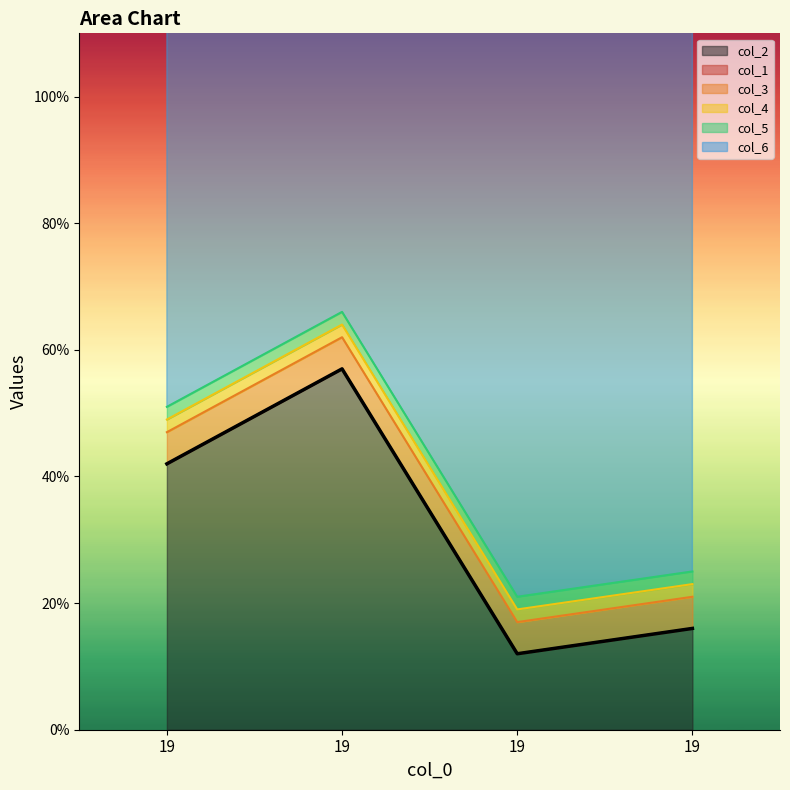

Reading left to right, list all the values displayed in this chart.

col_2: 42	57	12	16
col_1: 0	0	0	0
col_3: 5	5	5	5
col_4: 2	2	2	2
col_5: 2	2	2	2
col_6: 100	100	100	100